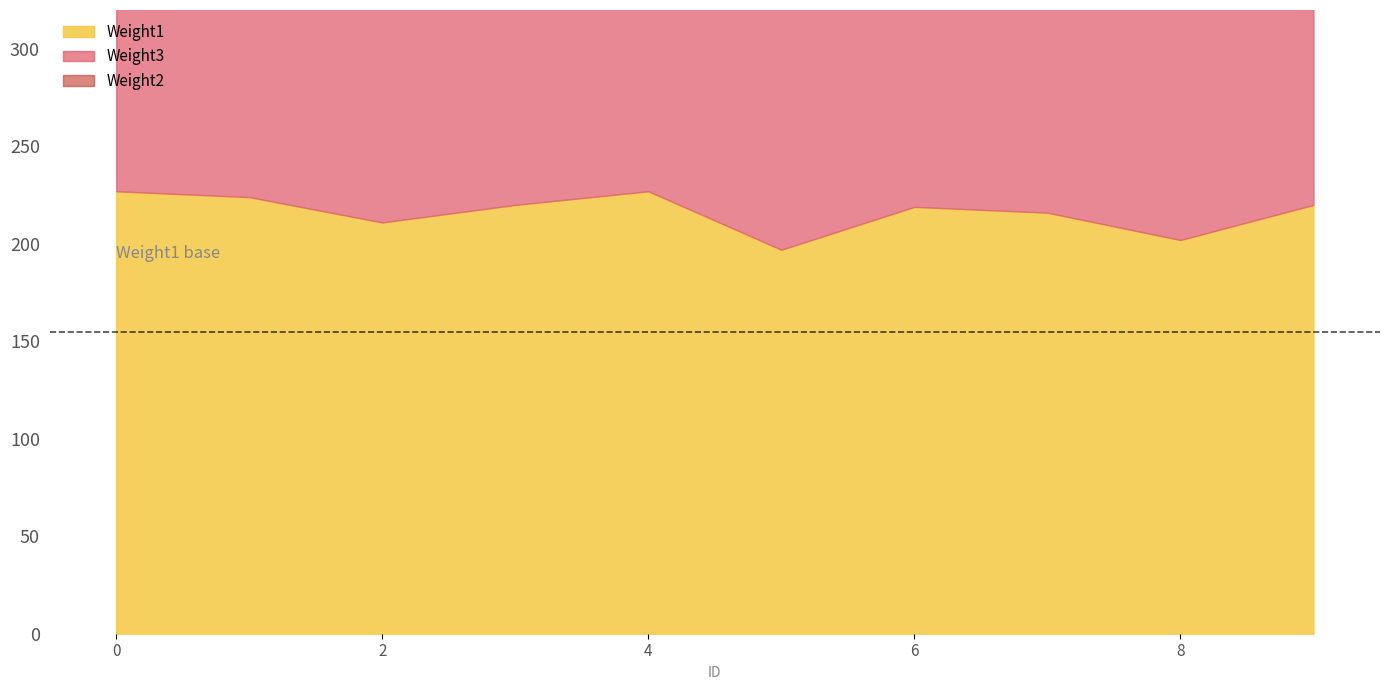

How many values in the Weight1 series exceed 220?

3